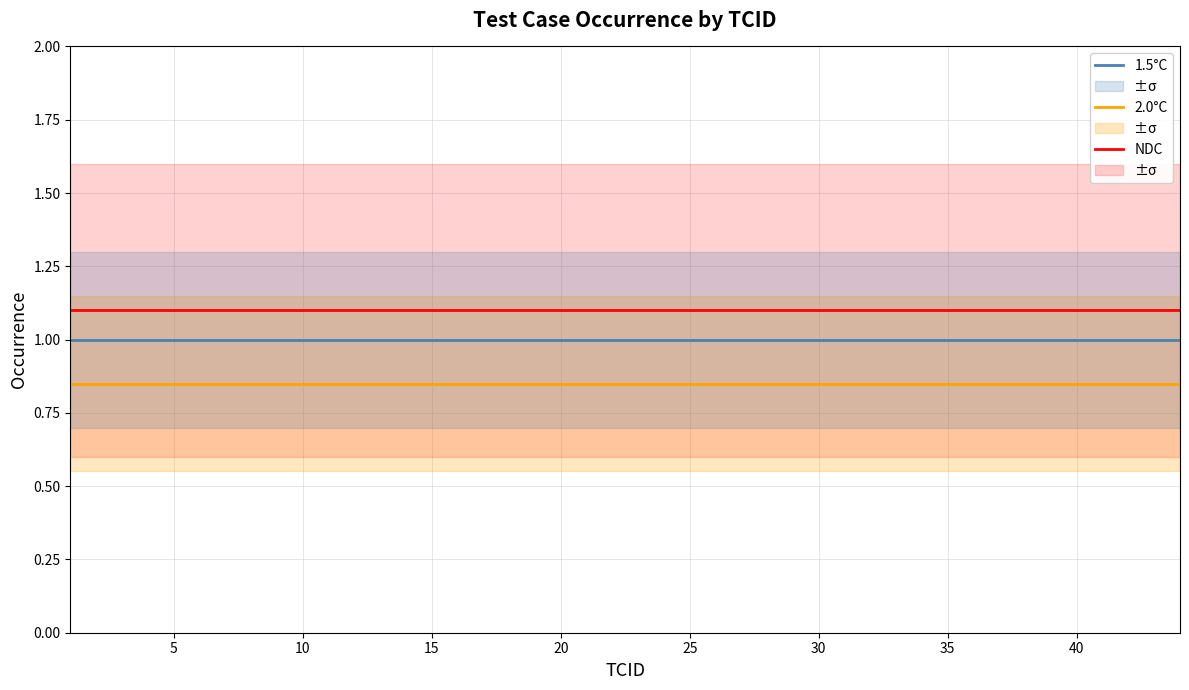

True or false: 1.5°C and NDC intersect in this chart.

False